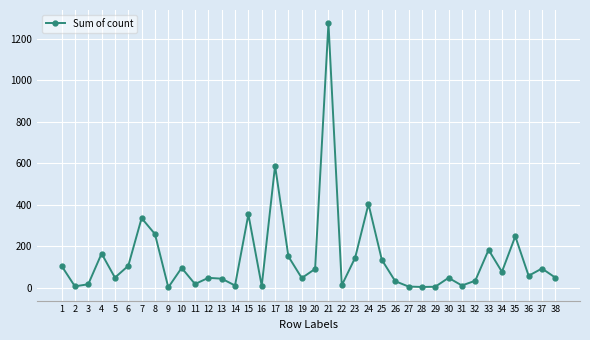

What is the ratio of the value at 1 to the value at 10?

1.1